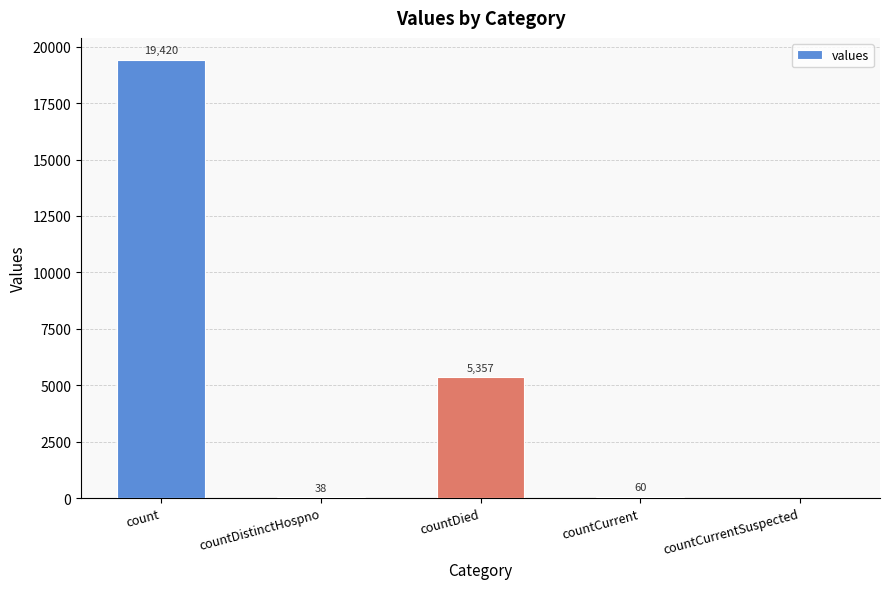

What is the sum of all values?

24875